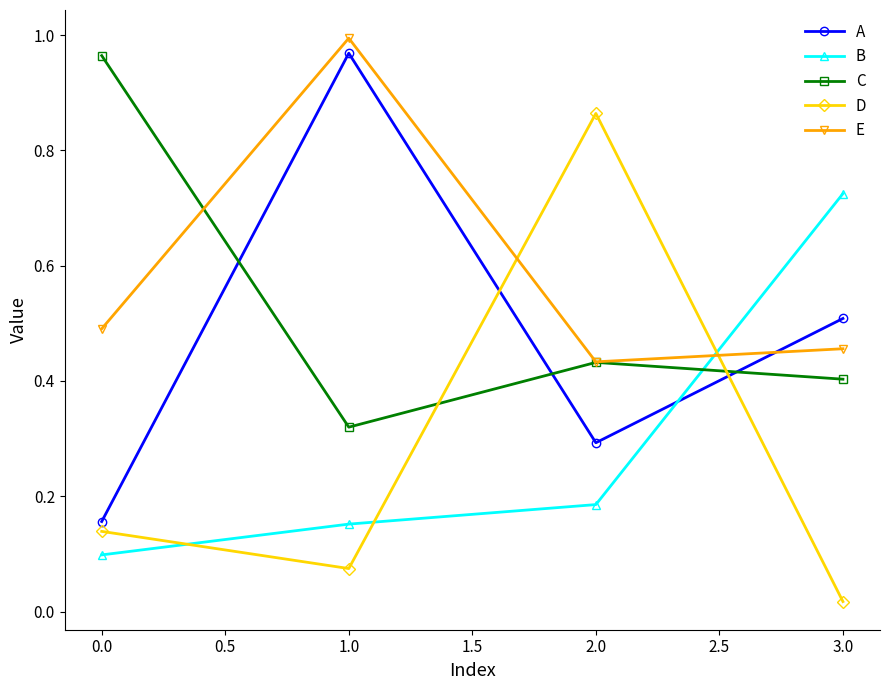

At which label is D closest to 0?

3.0